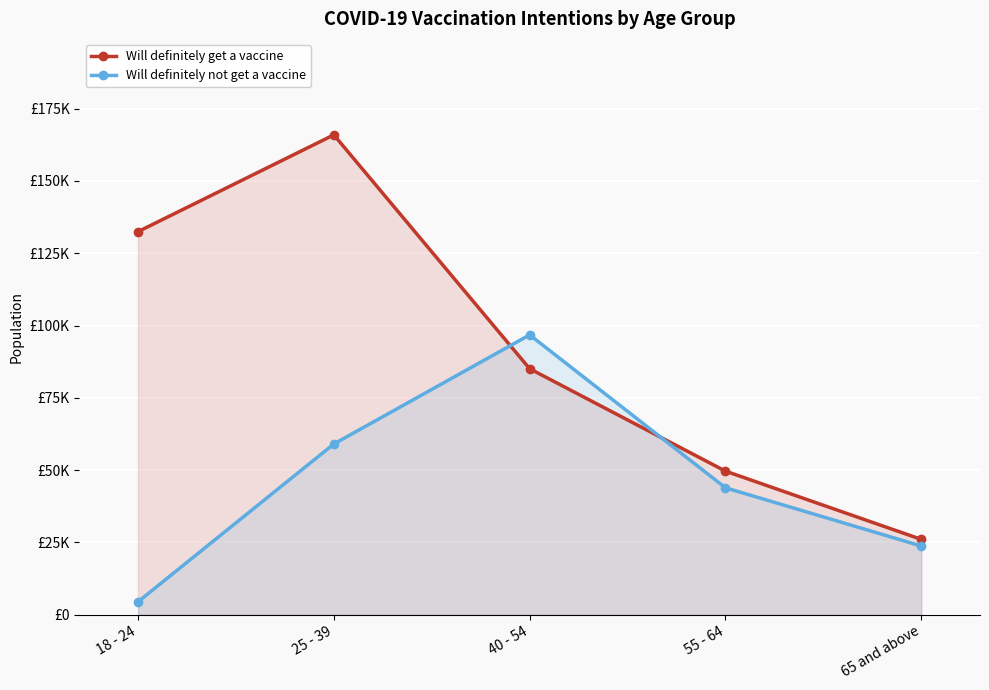

What is the difference between the second highest and second lowest values in the Will definitely not get a vaccine series?

35282